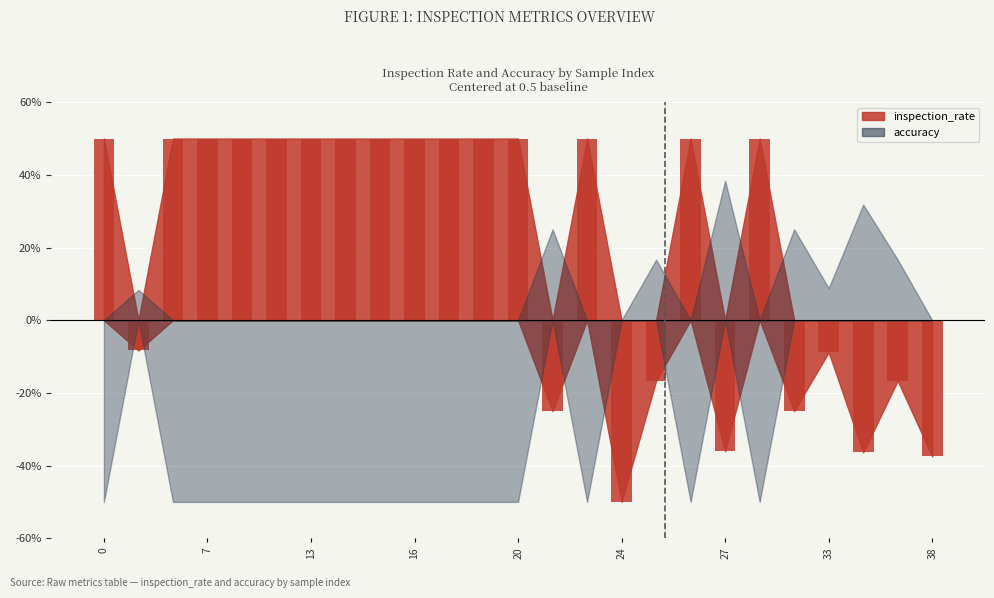

Rank the series by their average value, from highest to lowest.

inspection_rate, accuracy